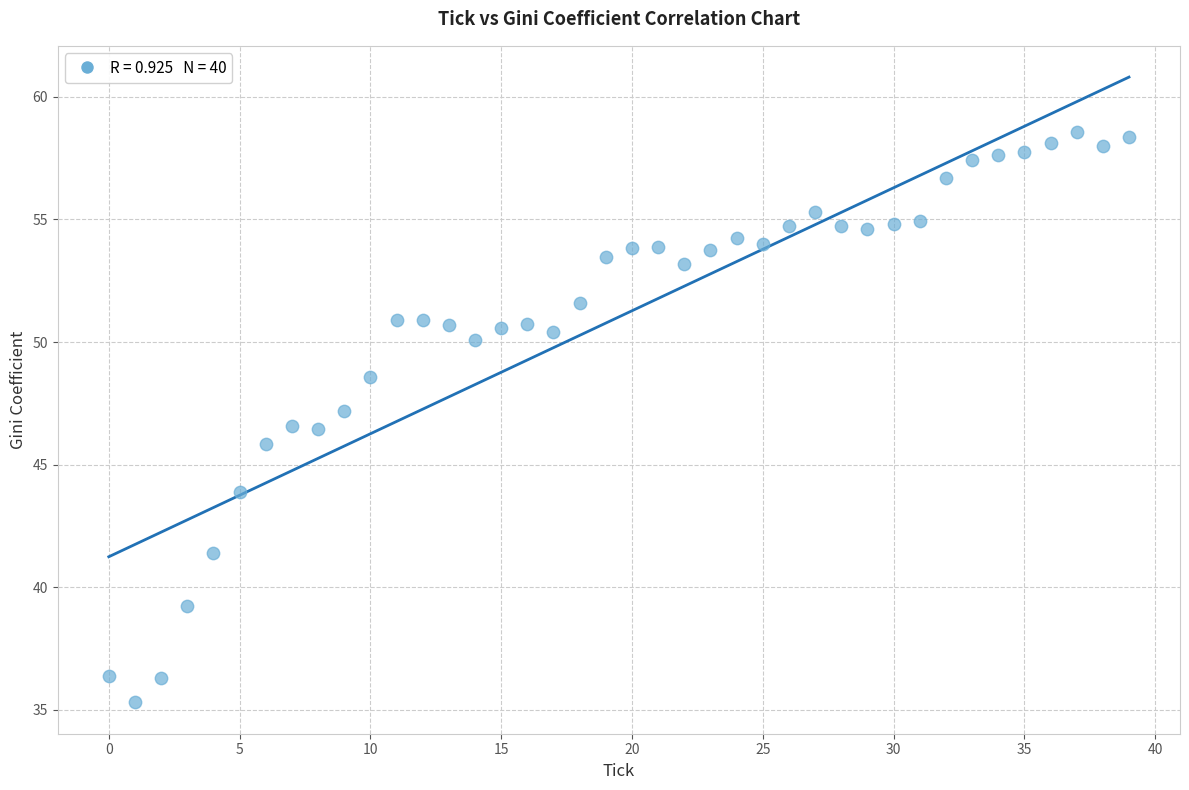

What is the range of Y values (max minus min)?

23.3